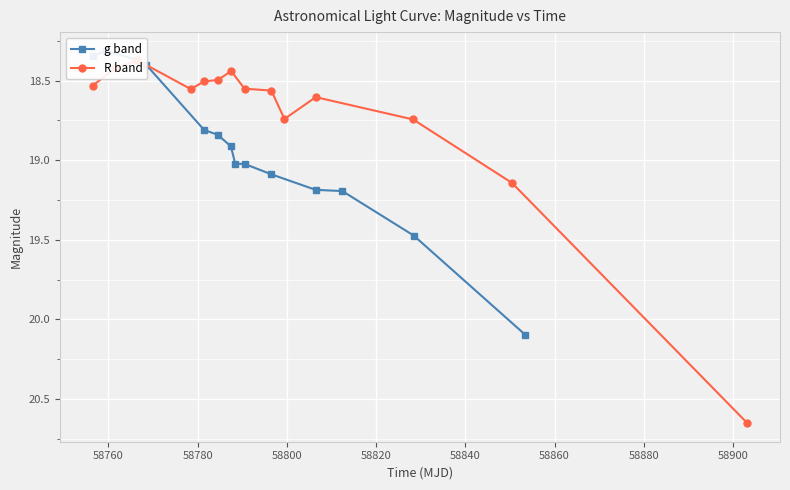

After their last crossing, which series has the higher values: g band or R band?

R band